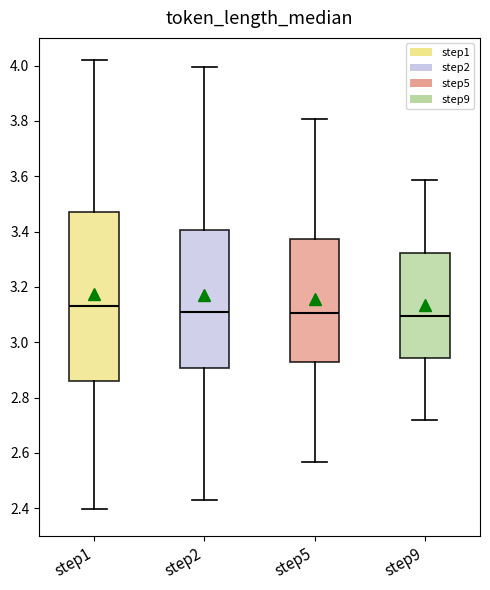

Reading left to right, transcribe this box plot: for each box, give where its median line is, the range the box spans, and where its two whiskers end, as read against the y-axis. The values are not printed on the chart, so give them approximately, as read against the axis.

step1: median 3.14, box 2.86 to 3.48, whiskers 2.40 to 4.02
step2: median 3.10, box 2.90 to 3.40, whiskers 2.44 to 4.00
step5: median 3.10, box 2.92 to 3.38, whiskers 2.56 to 3.80
step9: median 3.10, box 2.94 to 3.32, whiskers 2.72 to 3.58